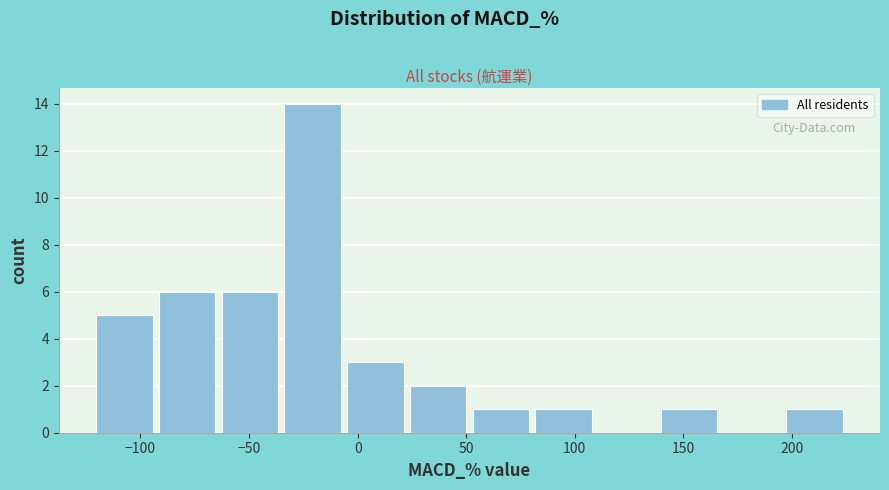

Reading left to right, list every bar in this chart as the range it spans on the x-axis followed by its height. Neither the bar edges nor the heights are printed on the chart, so give them approximately, as read against the axes.

-120 to -95: 5
-95 to -65: 6
-65 to -35: 6
-35 to -5: 14
-5 to 25: 3
25 to 50: 2
50 to 80: 1
80 to 110: 1
110 to 140: 0
140 to 165: 1
165 to 195: 0
195 to 225: 1